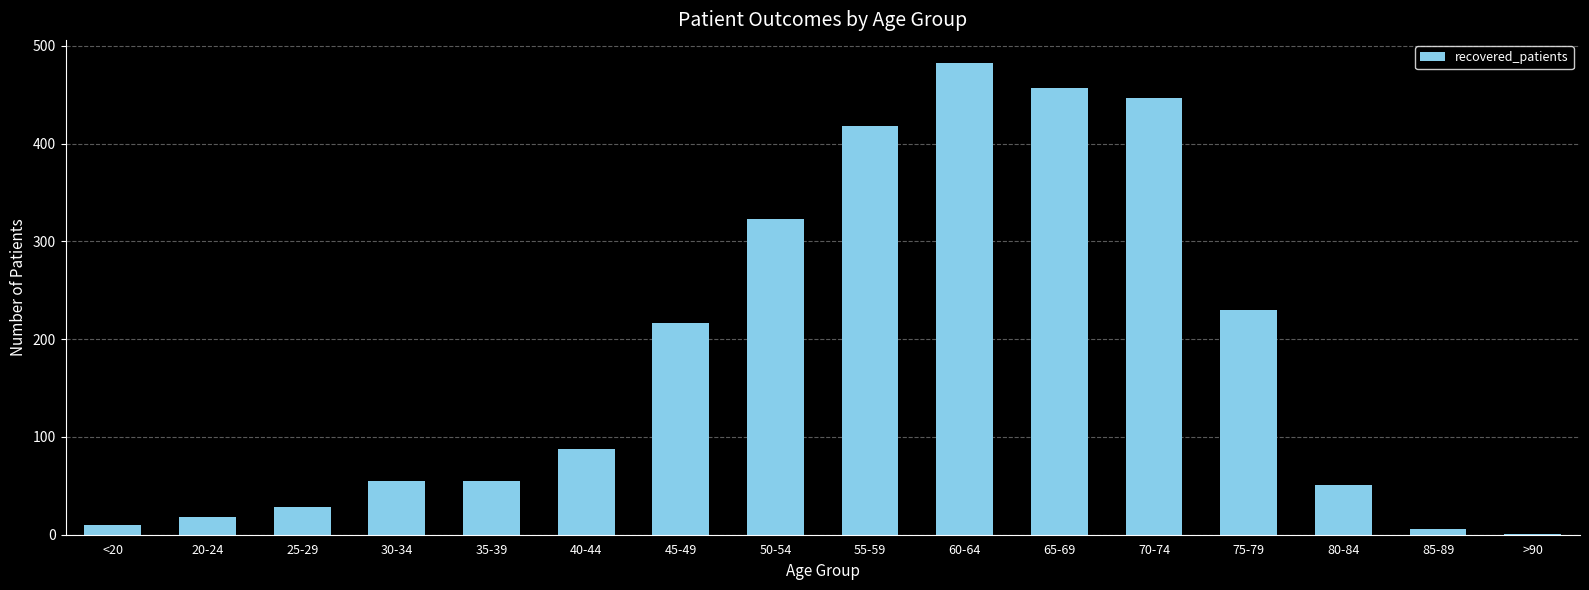

What is the ratio of the value at 70-74 to the value at 35-39?

8.1